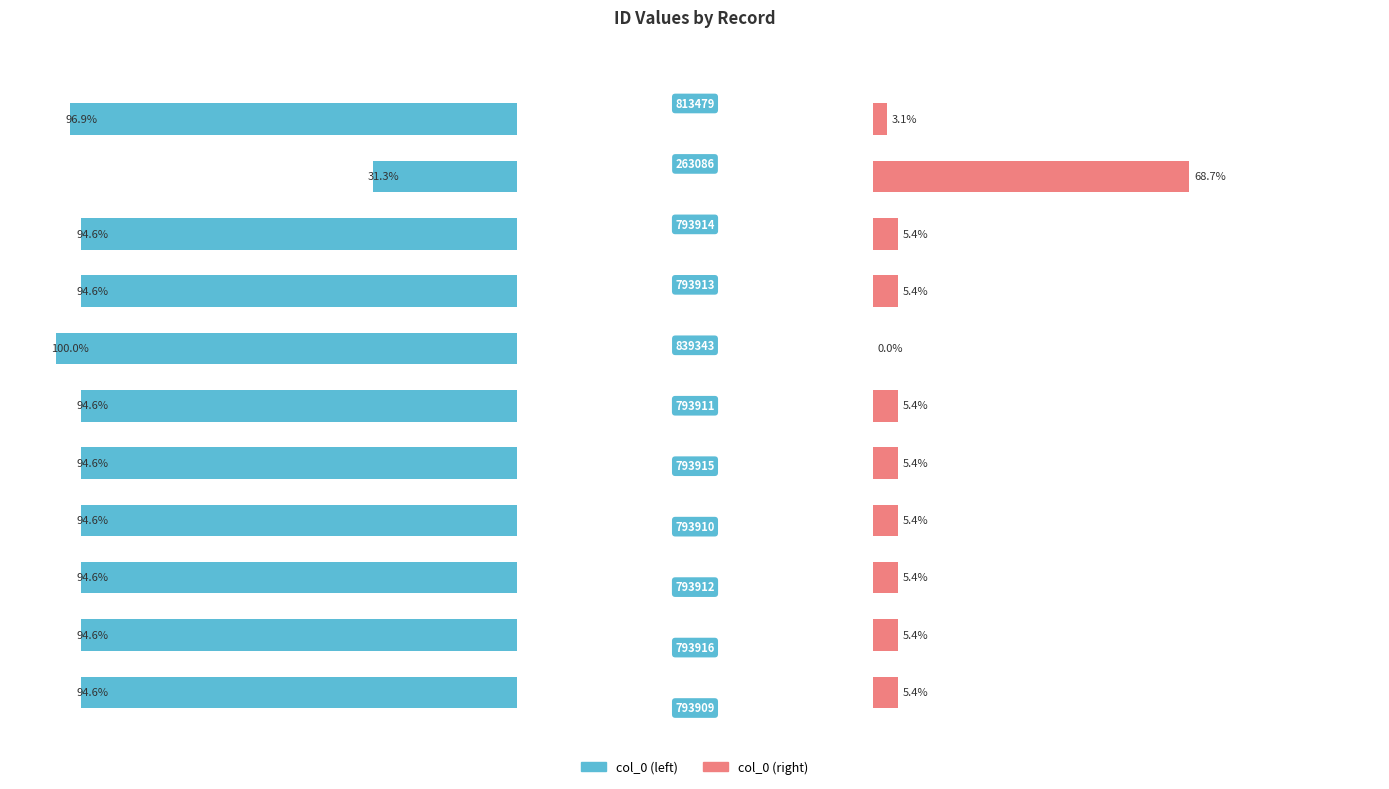

At 7, list the series in order from smallest to largest.

col_0 (right), col_0 (left)